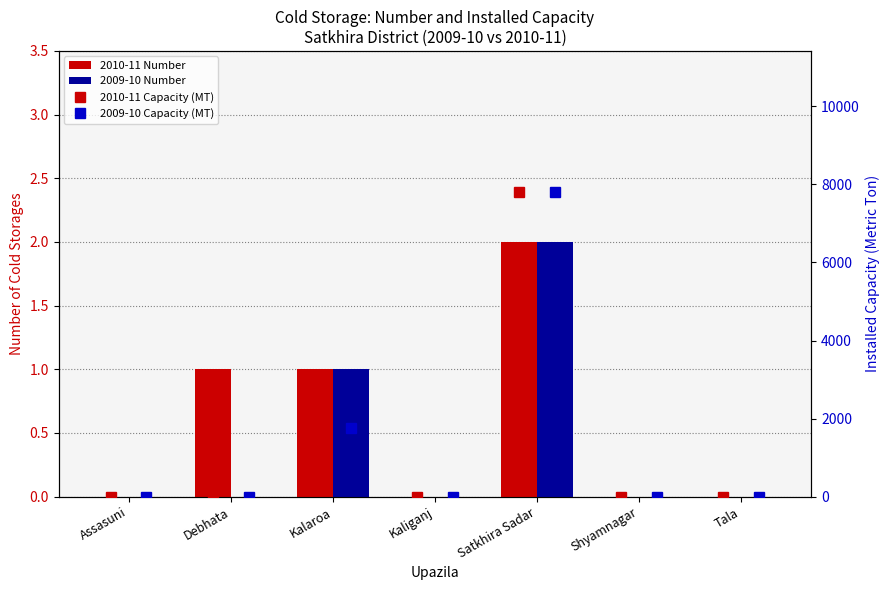

Is it true that 2009-10 Number equals 0 at Assasuni?

True